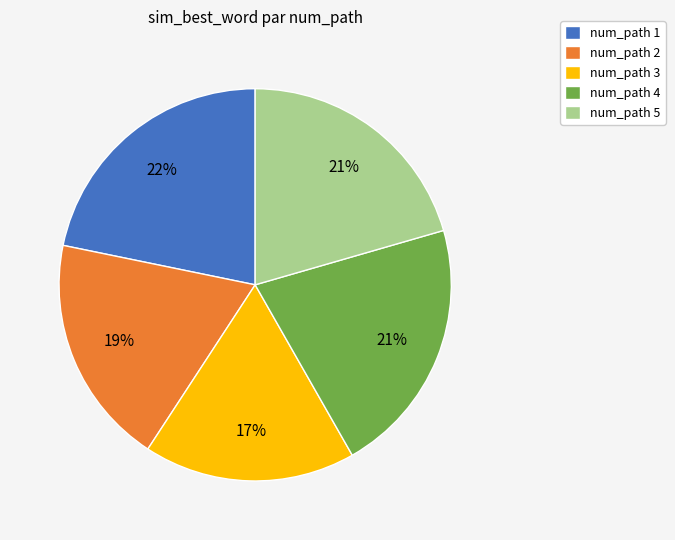

Which category has the smallest portion of the pie?

num_path 3